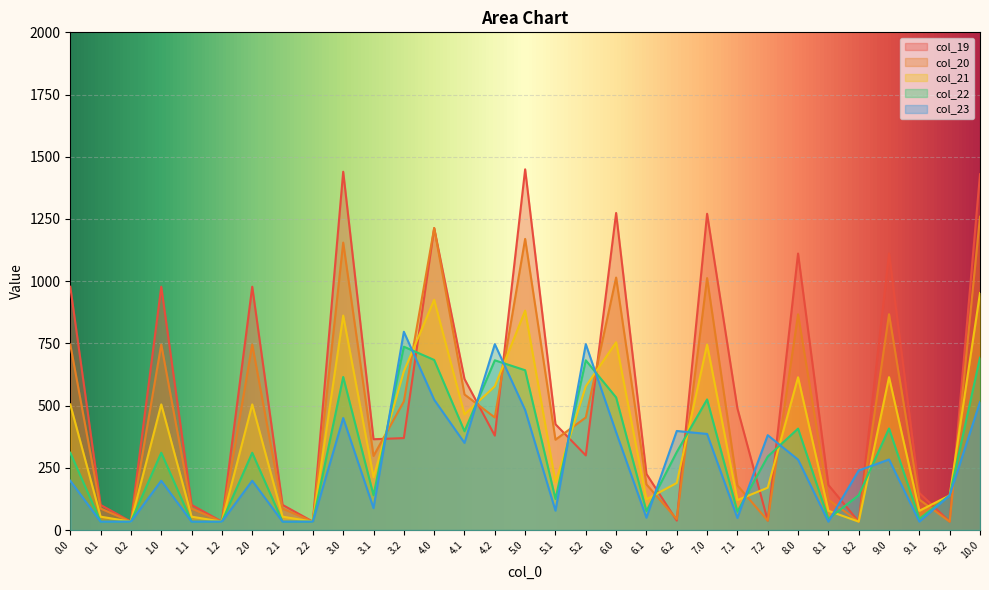

The value of col_22 at 5.2 is 682.1. True or false?

True